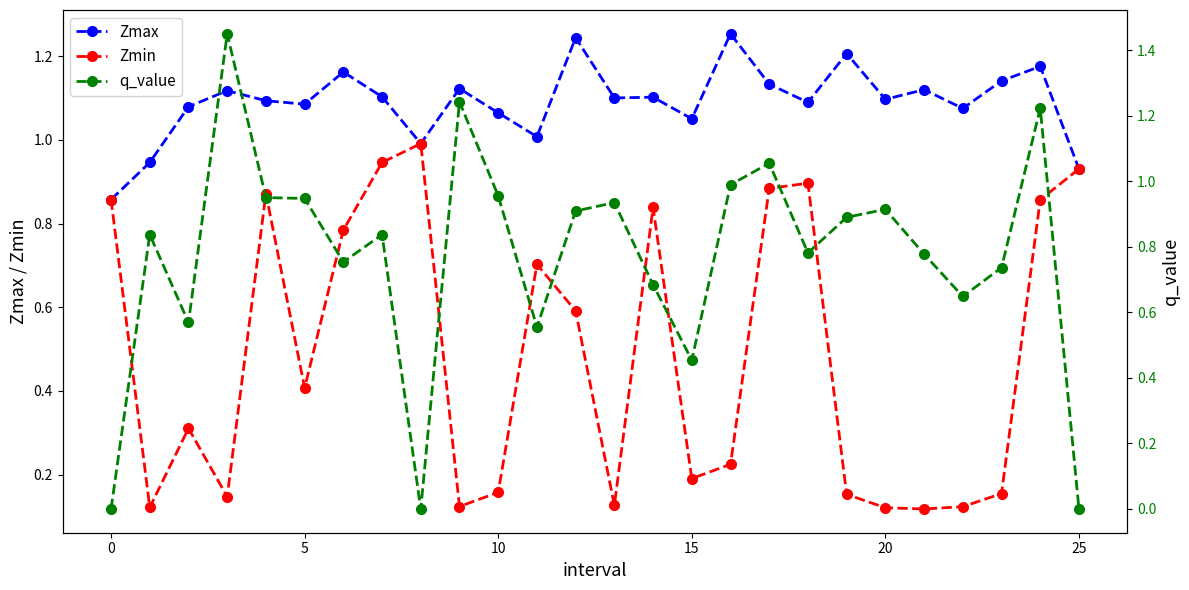

What is the approximate value of Zmax at 16?

1.3